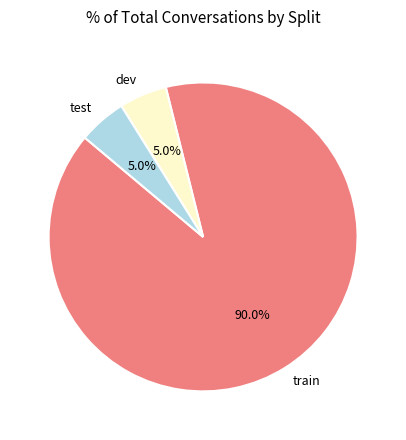

Count the number of slices in the pie.

3